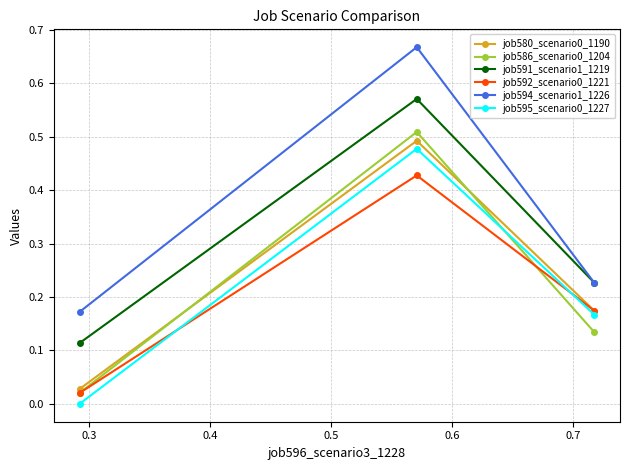

Which series has the largest total across all categories?

job594_scenario1_1226